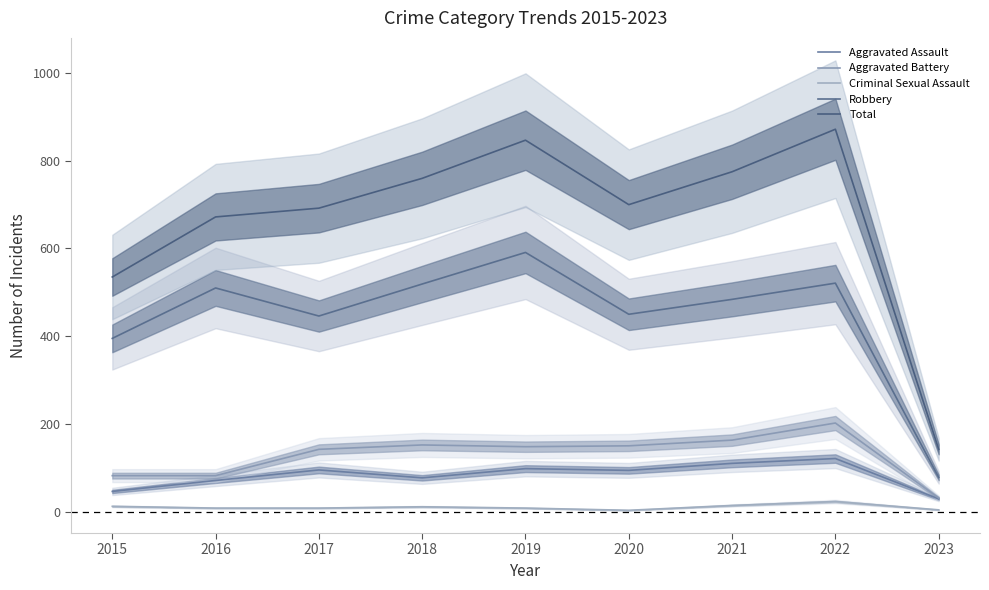

Reading left to right, what are all the values shown in this chart?

Aggravated Assault: 46	71	95	77	98	94	110	121	29
Aggravated Battery: 82	82	142	152	148	150	163	202	31
Criminal Sexual Assault: 12	8	8	11	8	3	14	23	4
Robbery: 395	510	446	519	591	450	484	521	78
Total: 535	672	692	760	847	700	775	872	142